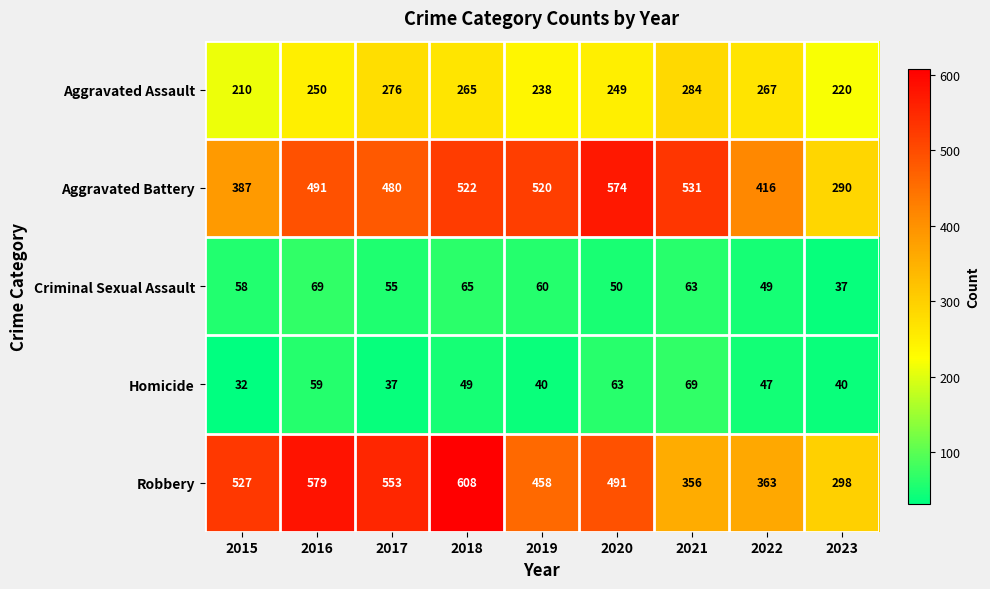

At how many categories does at least one series exceed 459?

7